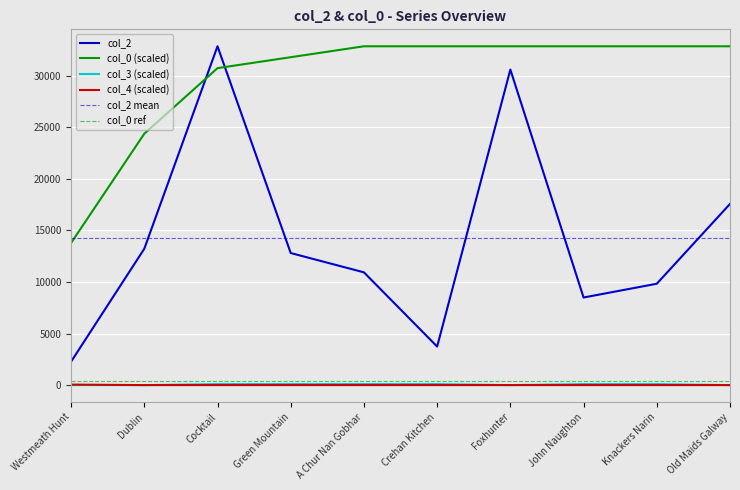

At which category does col_2 reach its first local peak?

Cocktail